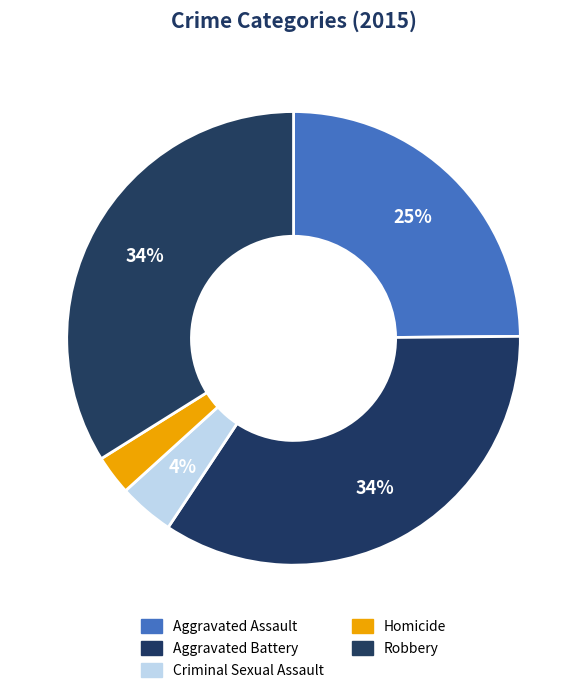

What is the smallest slice in the pie chart?

Homicide